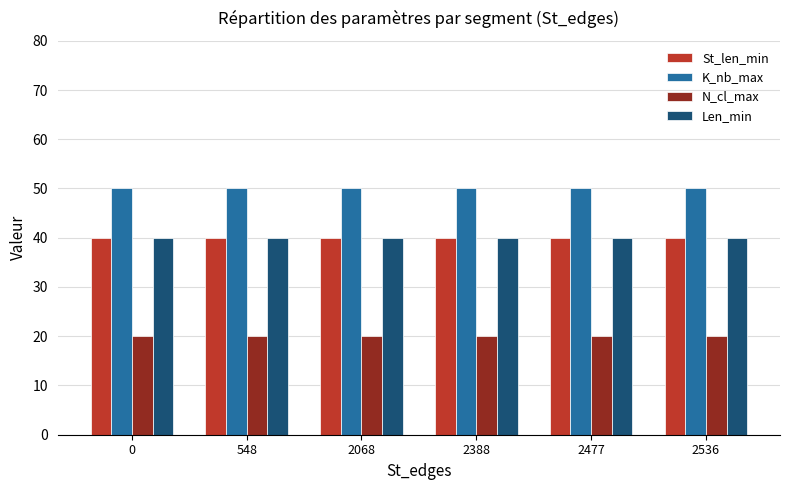

True or false: St_len_min has a value of 70 at 2068.

False